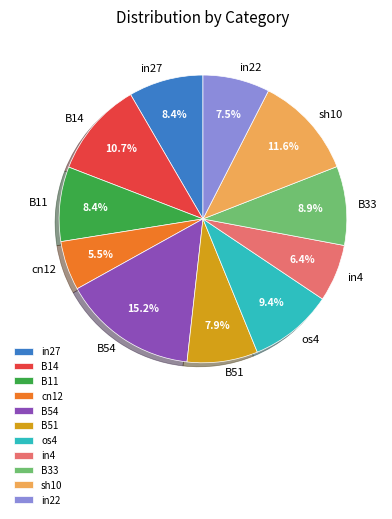

To the nearest percent, what is the average slice percentage?

9%